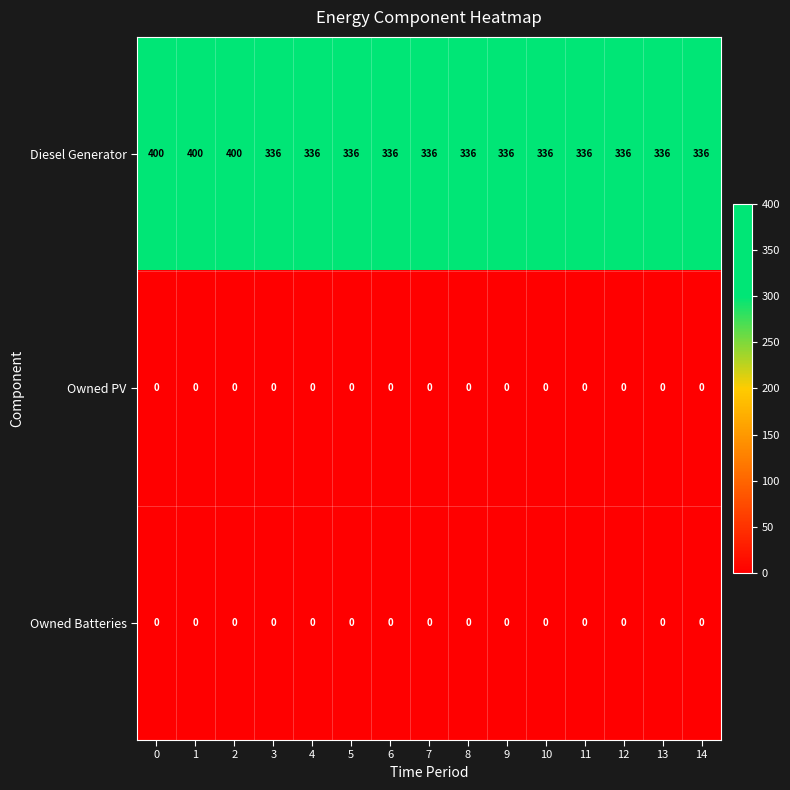

The Owned PV series shows 0 at 6. True or false?

True